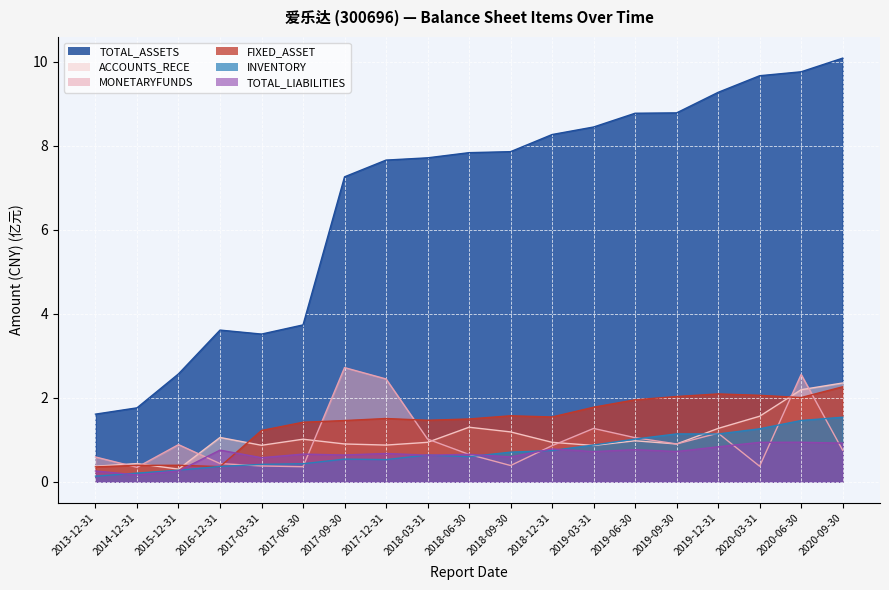

The TOTAL_LIABILITIES series shows 1.2 at 2018-12-31. True or false?

False